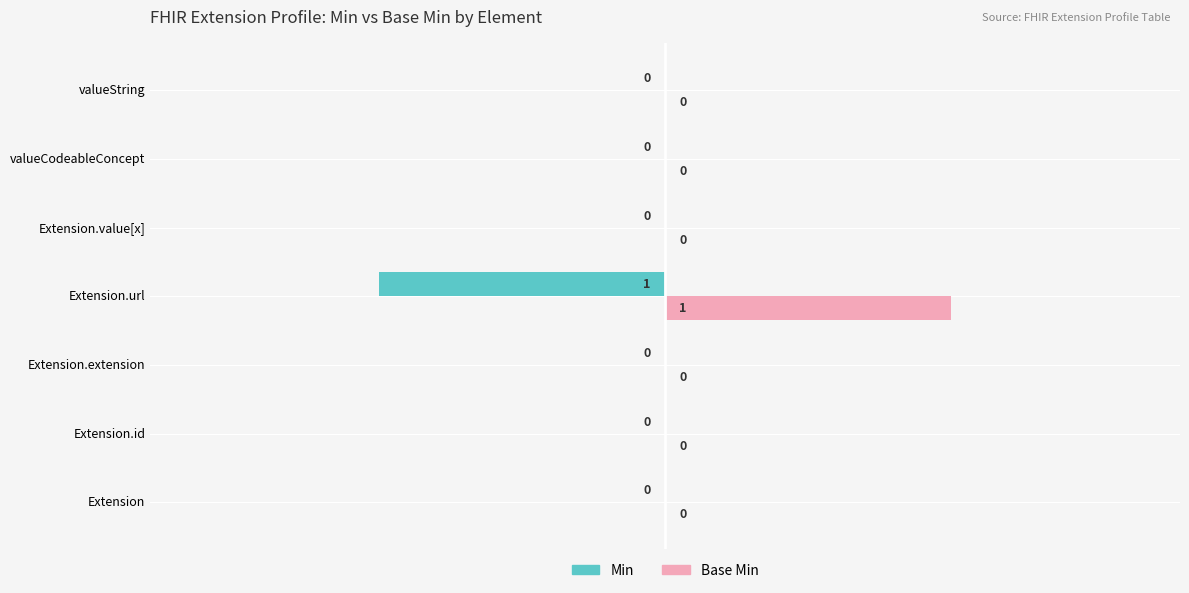

What are all the series names shown in the legend?

Min, Base Min